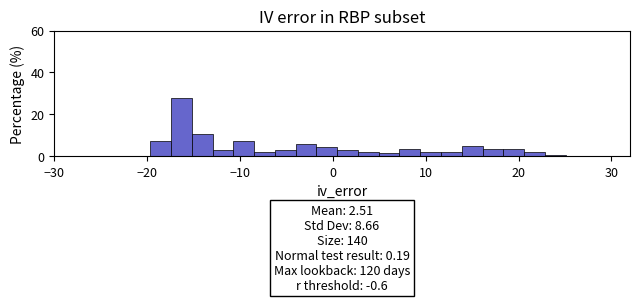

Read against the x-axis, roughly where is the centre of the tallest bar?

-16